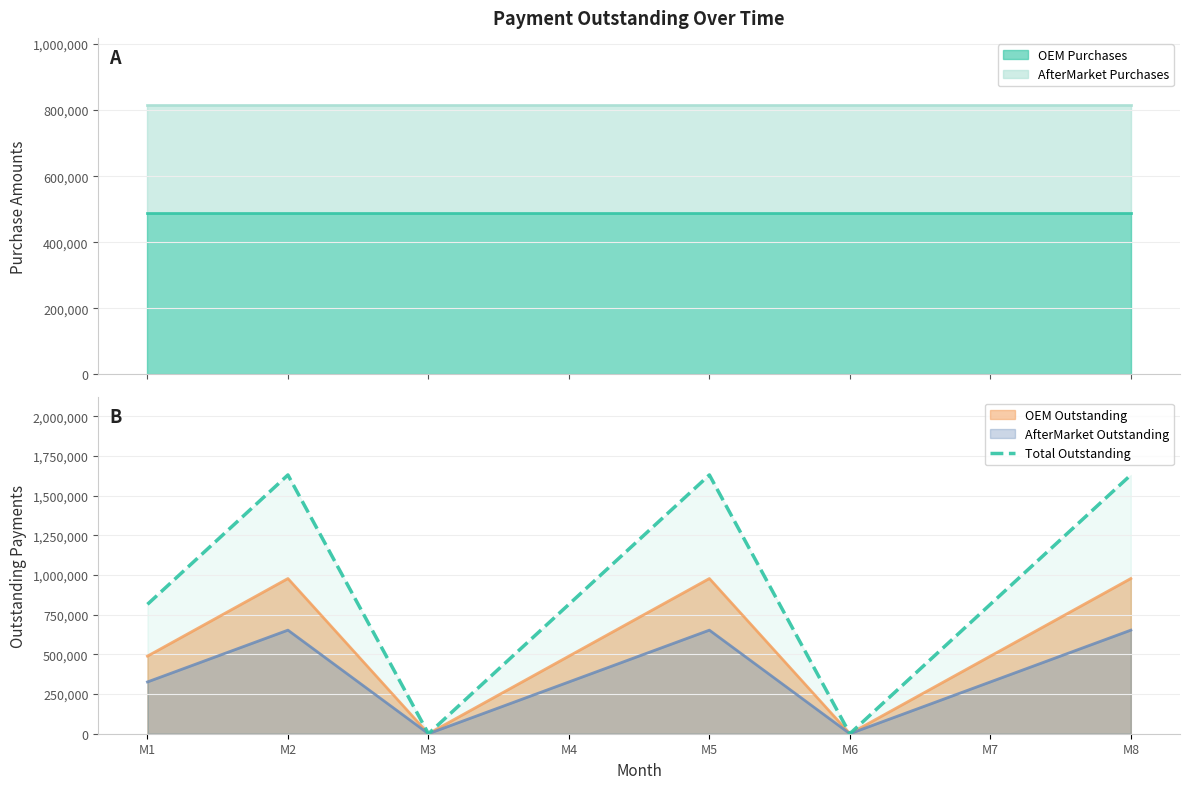

Reading left to right, what are all the values shown in this chart?

814910	1629820	0	814910	1629820	0	814910	1629820